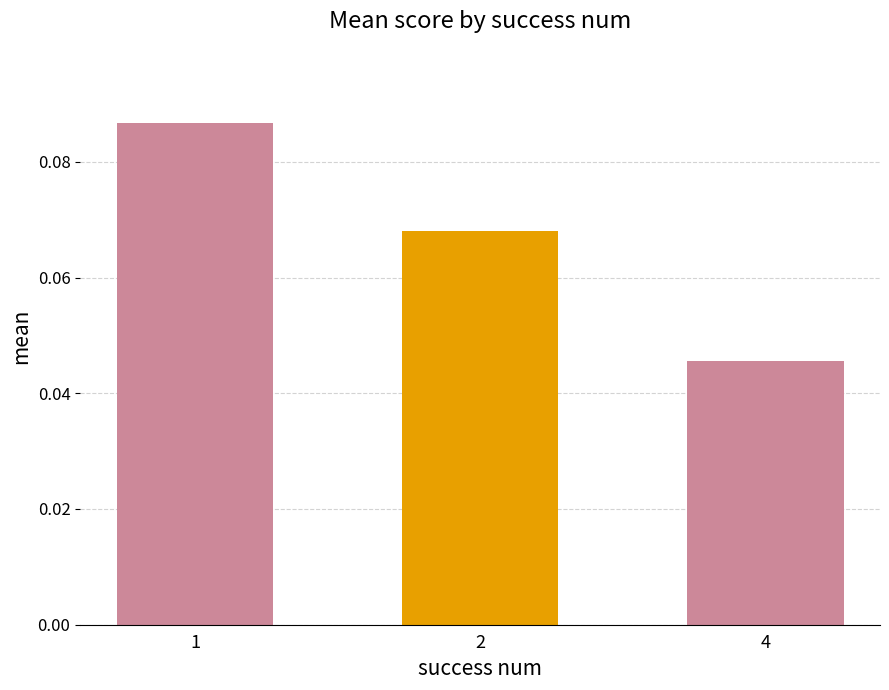

List the labels in order of value, largest first.

1, 2, 4